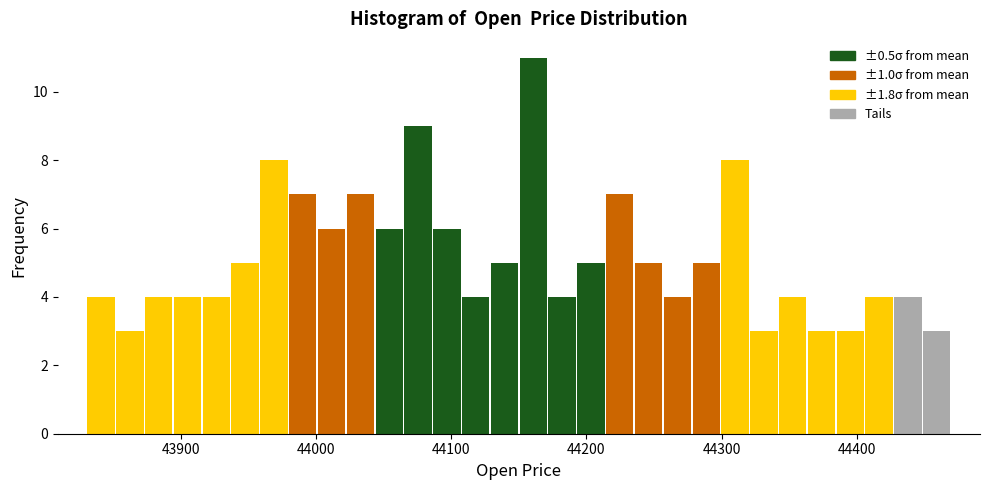

Read against the x-axis, roughly where is the centre of the tallest bar?

44160